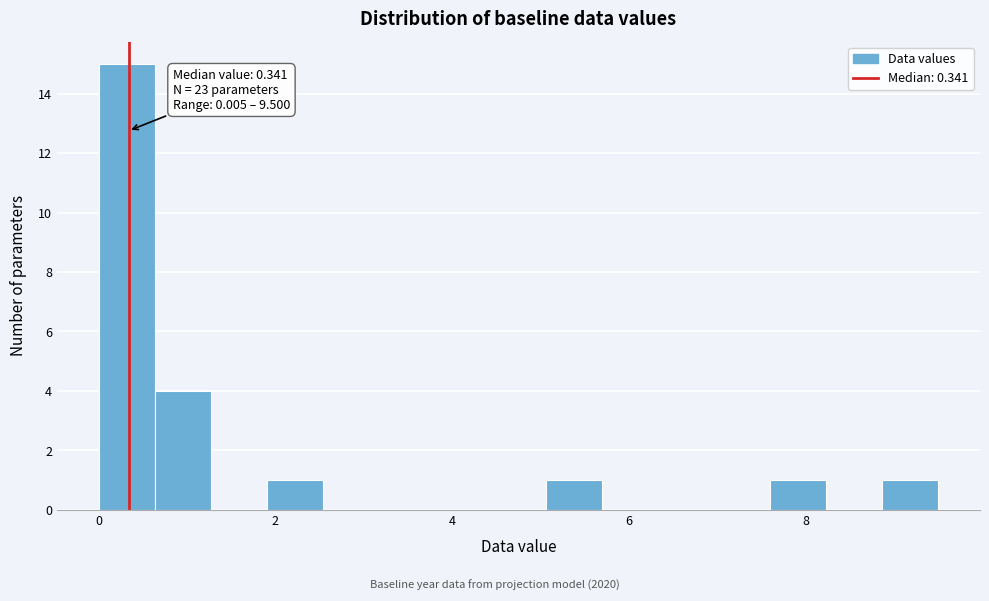

Around what value on the x-axis is the tallest bar? Give the approximate position of its centre, as read against the axis.

0.4